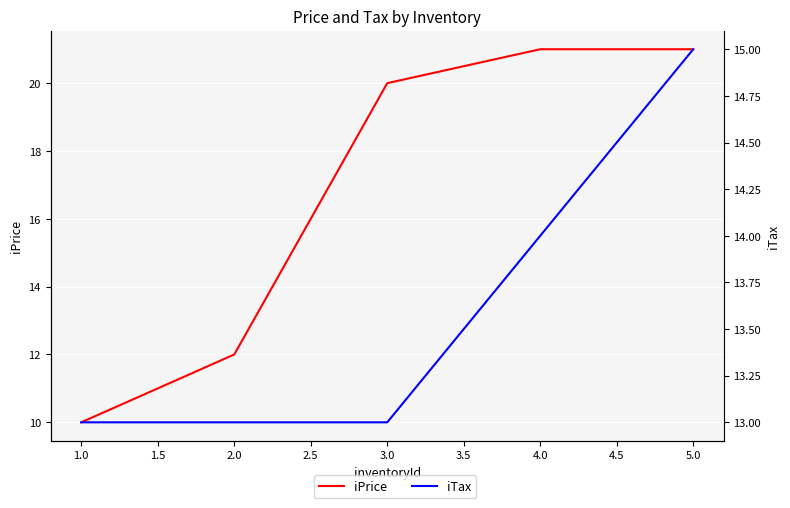

Between 4.0 and 2.0, which is larger?

4.0